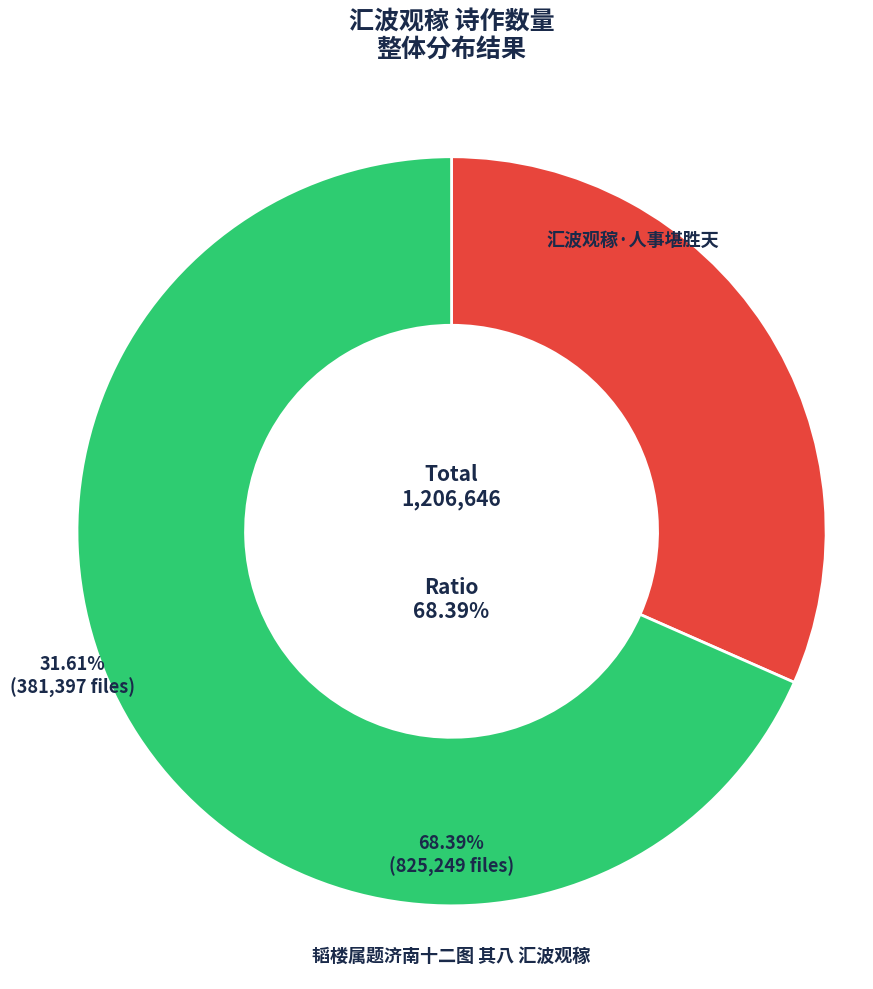

The 汇波观稼·人事堪胜天 slice represents 32% of the pie. True or false?

True